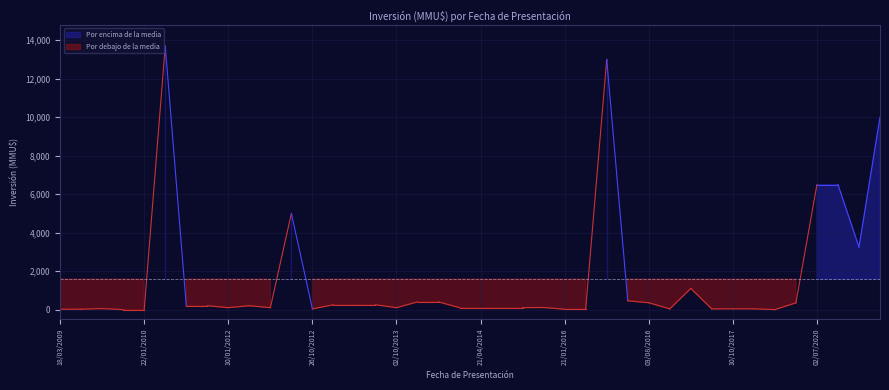

Does the chart display data point markers on the line(s)?

No